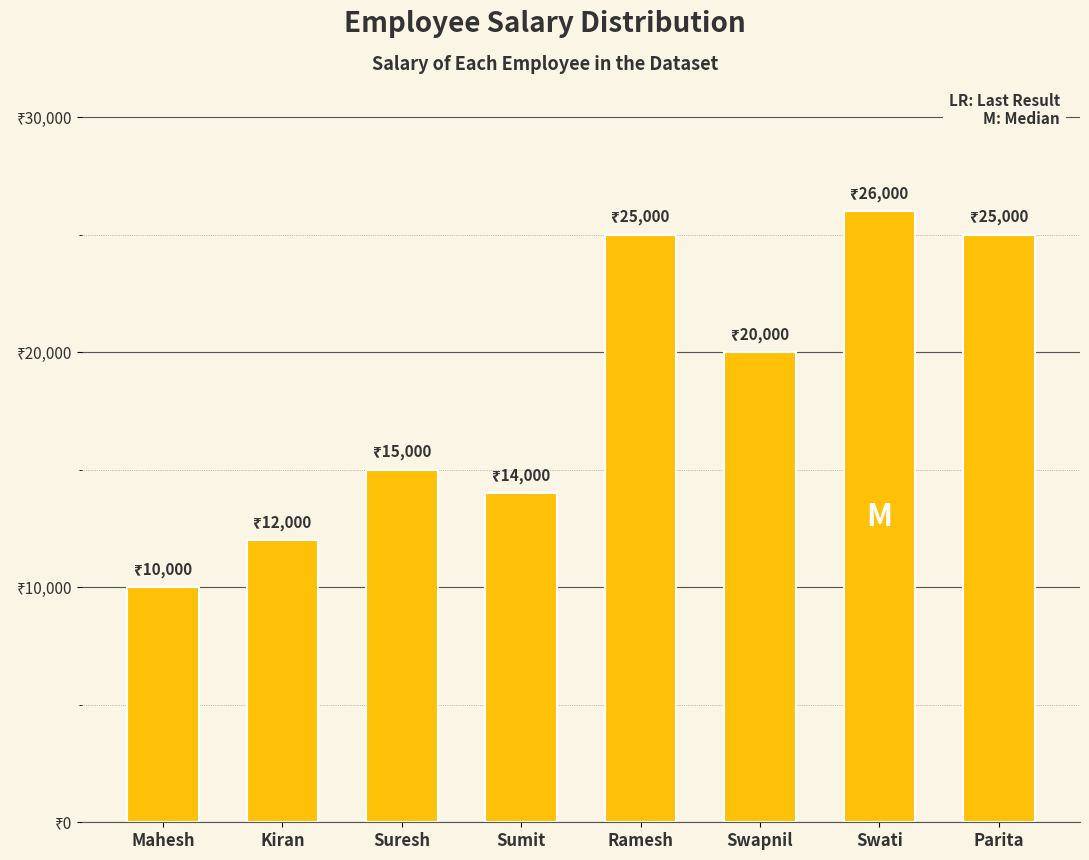

Does the chart contain any negative values?

No